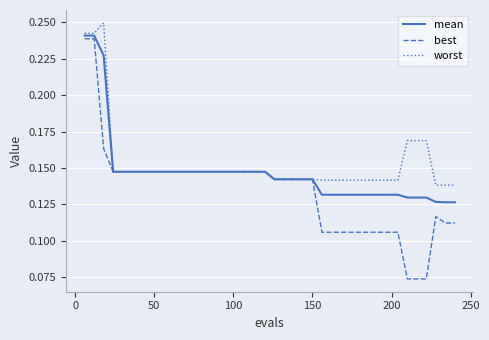

Which series has the widest spread of values?

best